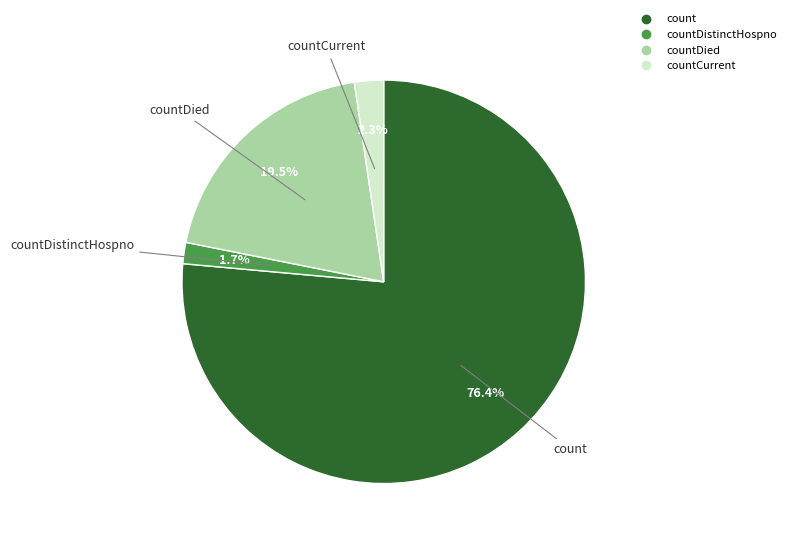

Does any single category account for the majority?

Yes